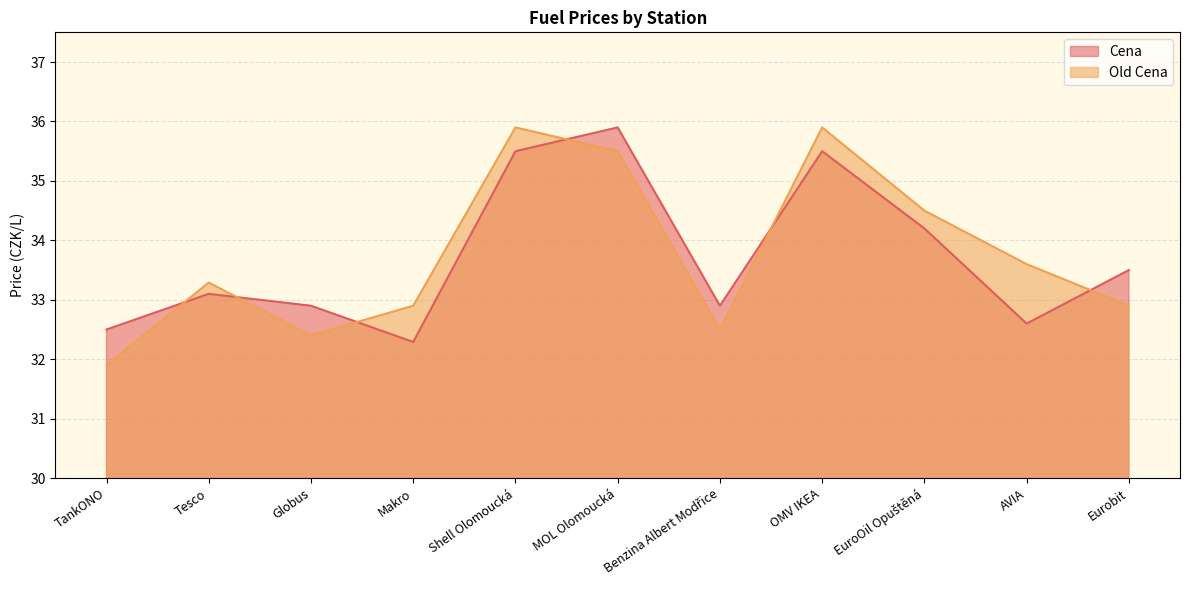

Rank the categories by Cena value from lowest to highest.

Makro, TankONO, AVIA, Globus, Benzina Albert Modřice, Tesco, Eurobit, EuroOil Opuštěná, Shell Olomoucká, OMV IKEA, MOL Olomoucká